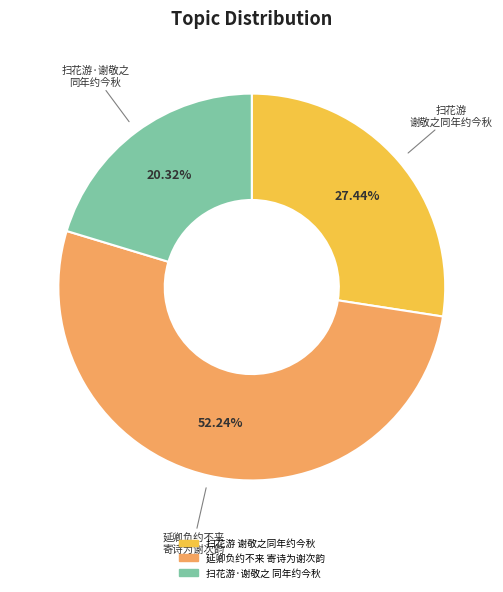

Is there any slice that represents more than half of the pie?

Yes